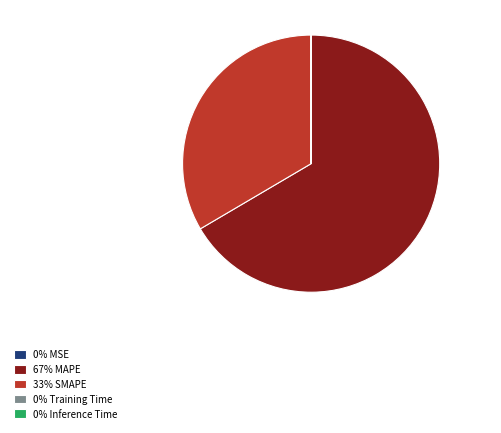

Which slice is the largest?

67% MAPE